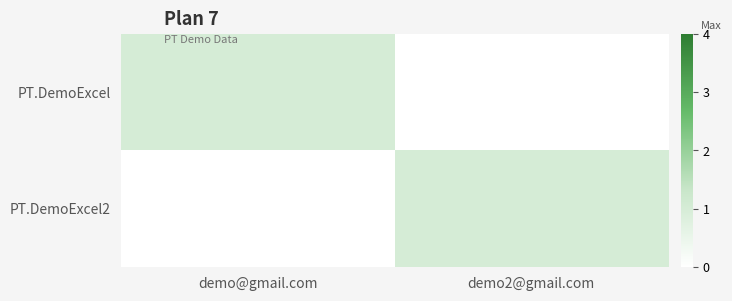

At demo@gmail.com, list the series in order from largest to smallest.

PT.DemoExcel, PT.DemoExcel2